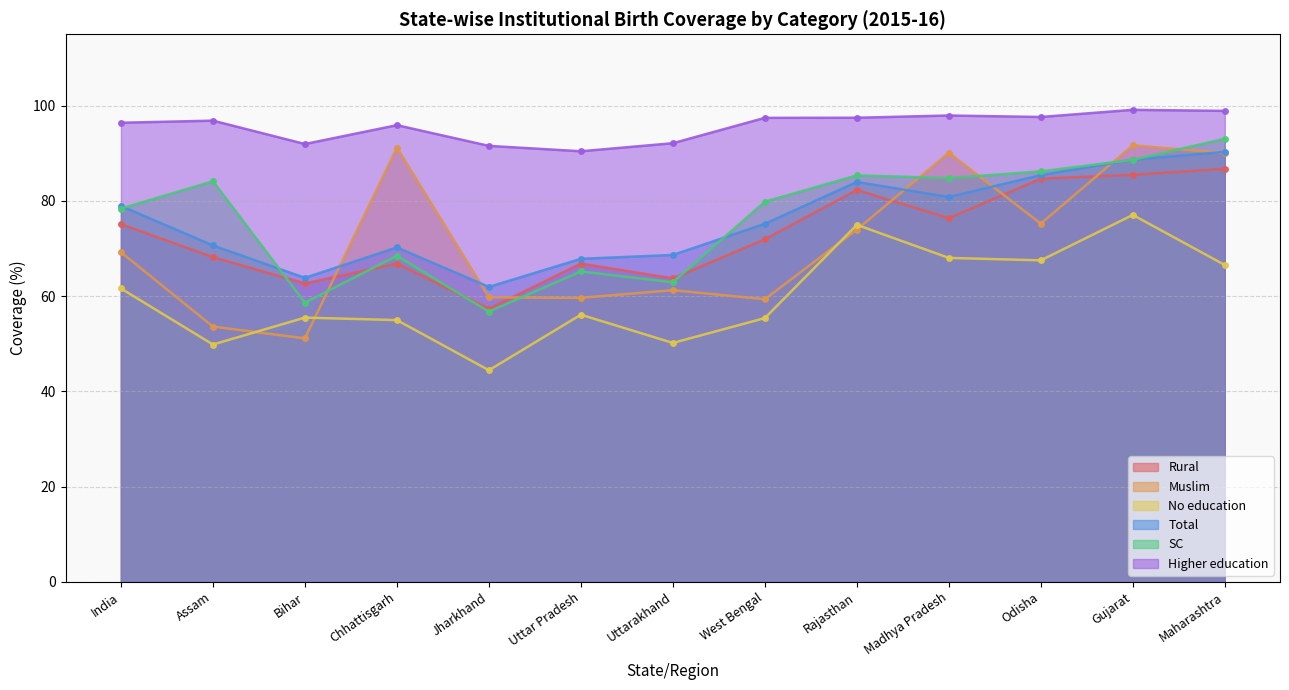

What is the total value across all series at Assam?

423.3